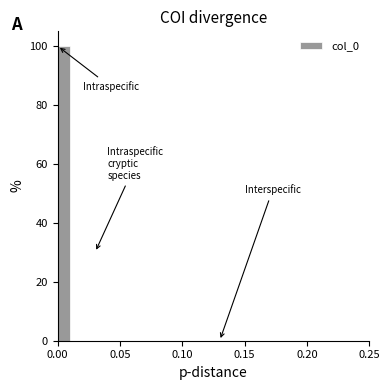

Around what value on the x-axis is the tallest bar? Give the approximate position of its centre, as read against the axis.

0.005